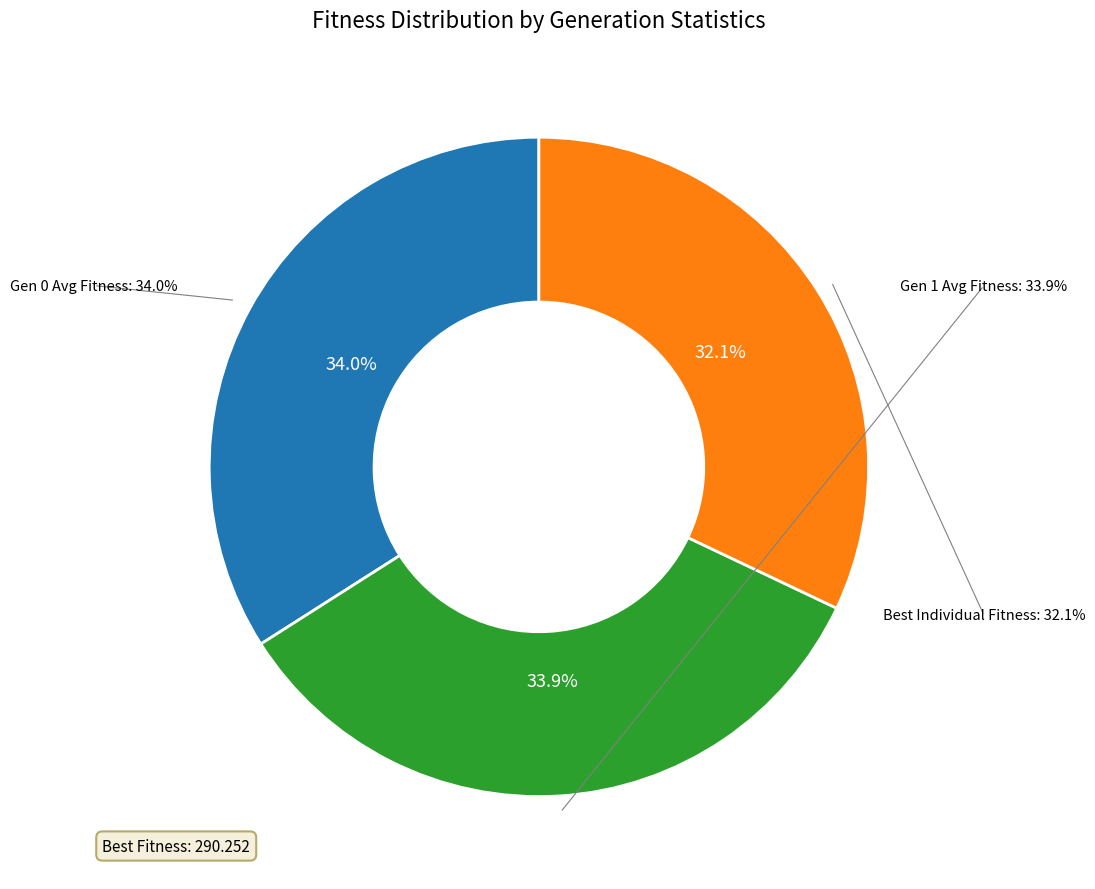

Do Best Individual Fitness and Gen 1 Avg Fitness together represent more than half of the pie?

Yes